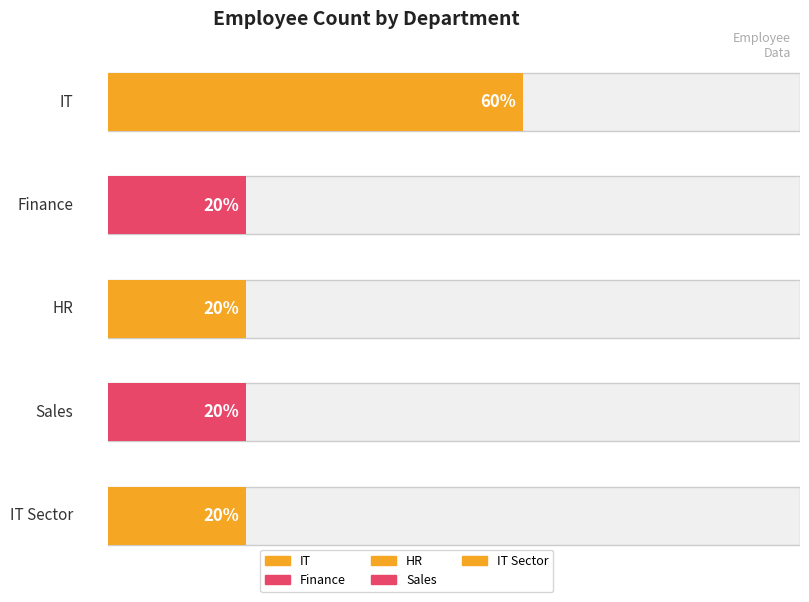

How many values exceed 1?

1